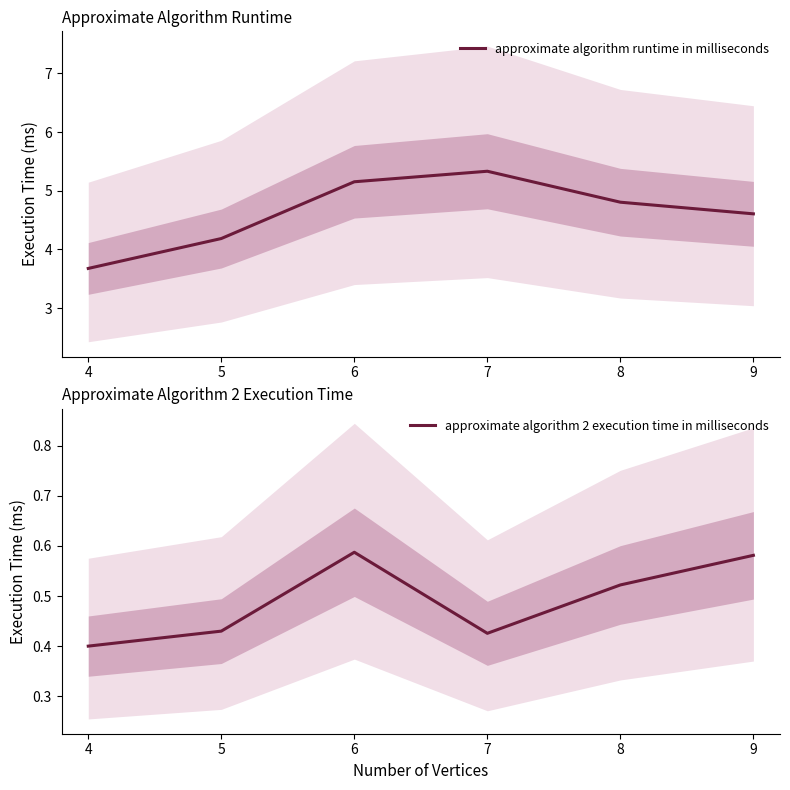

What is the average value of the approximate algorithm 2 execution time in milliseconds series?

0.5